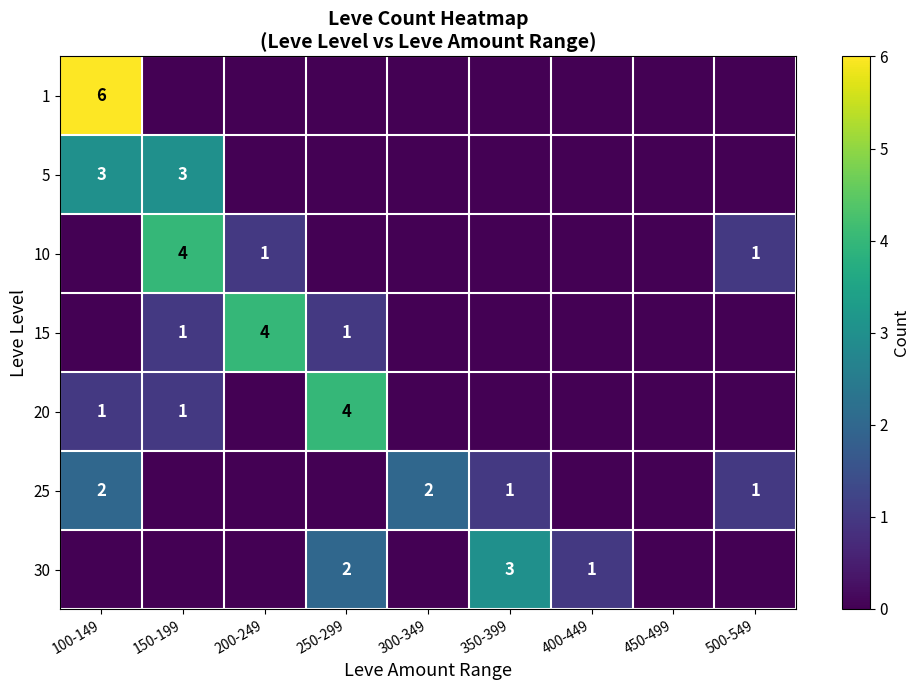

At which category does the chart reach its peak across all series?

100-149